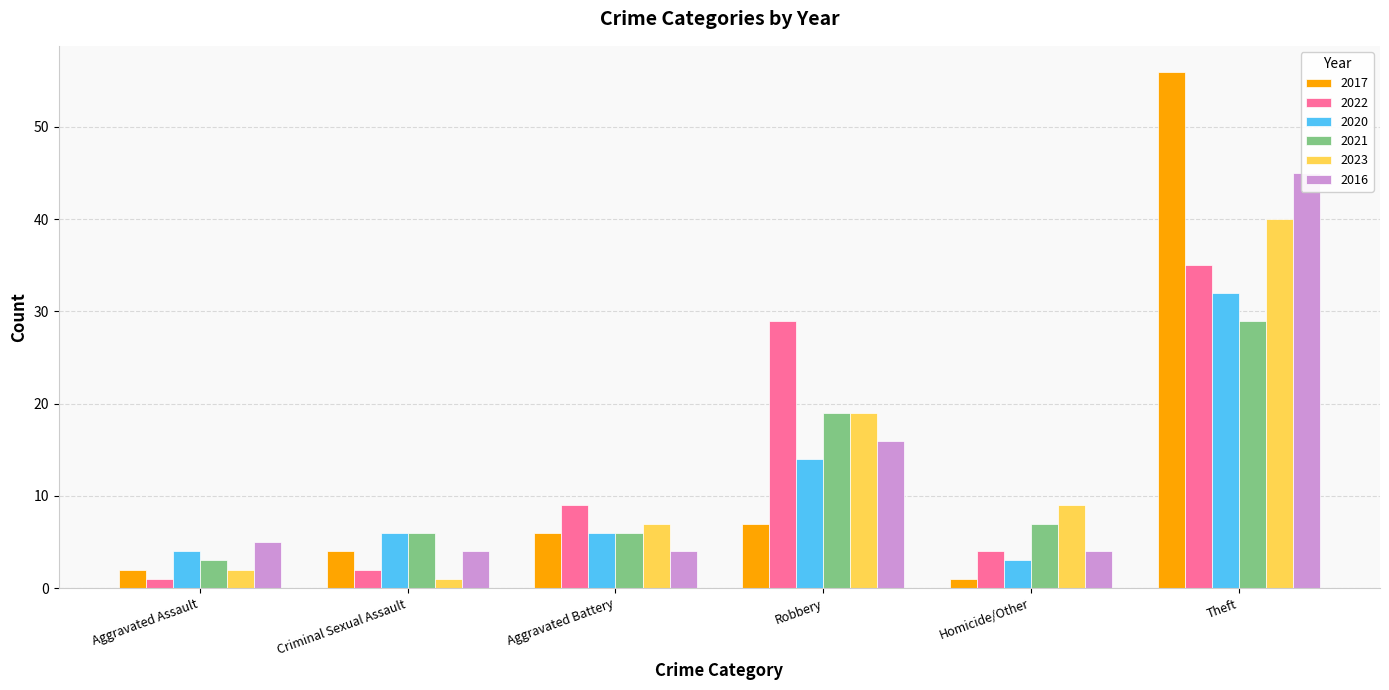

How many groups of bars are there?

6